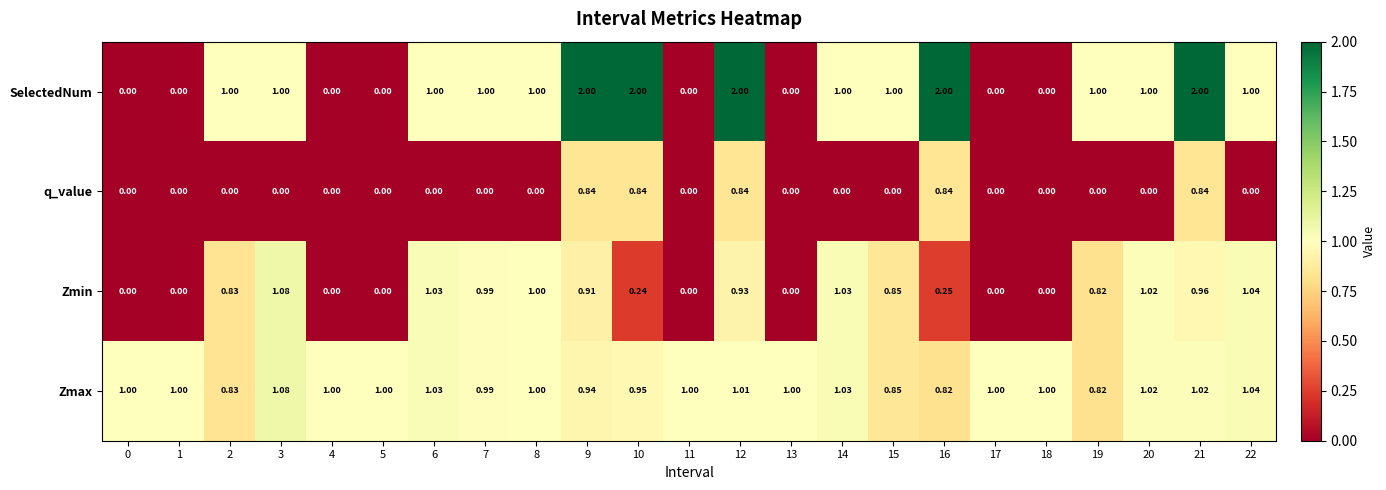

Rank the series at 16 from highest to lowest value.

SelectedNum, q_value, Zmax, Zmin